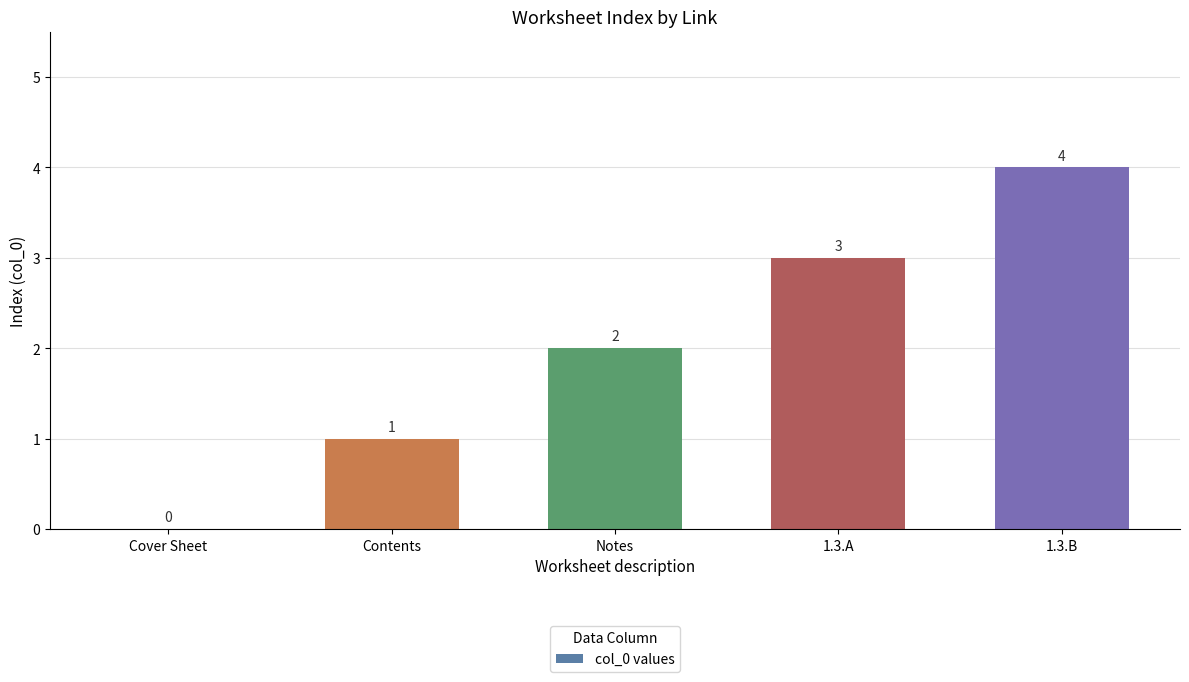

Where is the data nearest to the value 2?

Notes